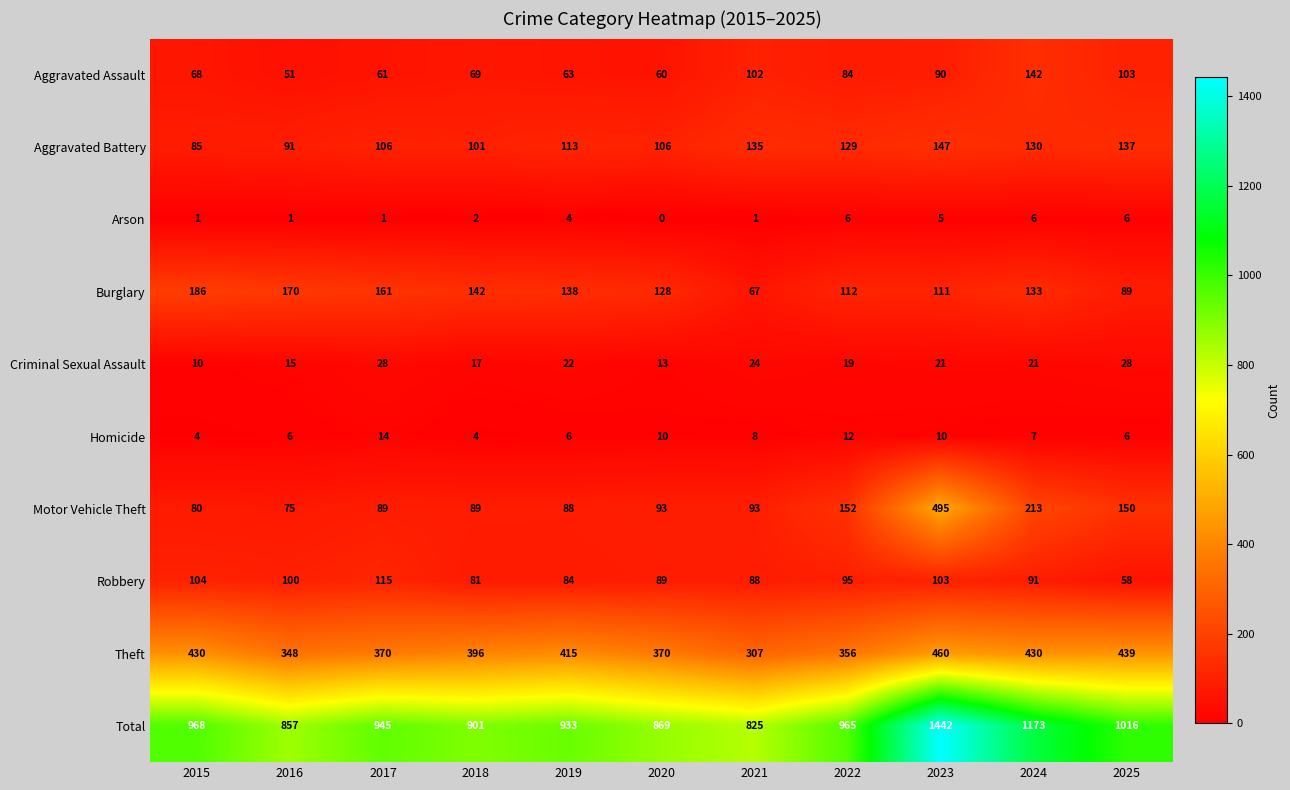

What is the total value across all series at 2025?

2032